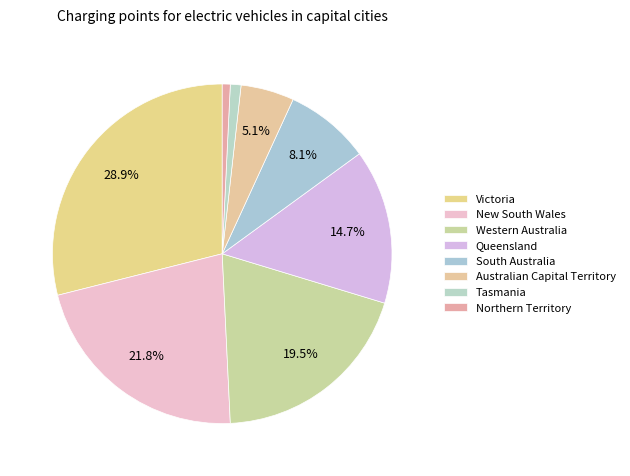

Does Northern Territory represent more than half of the total?

No